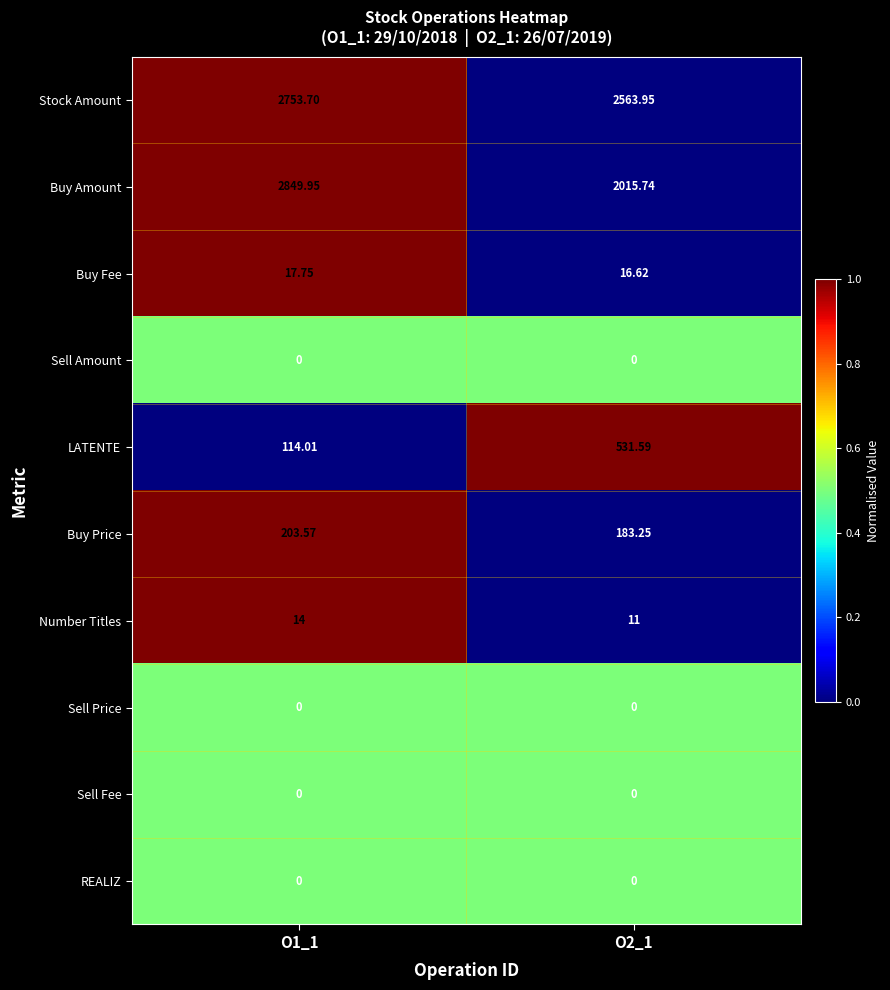

Between O1_1 and O2_1, which series saw the biggest shift?

Buy Amount